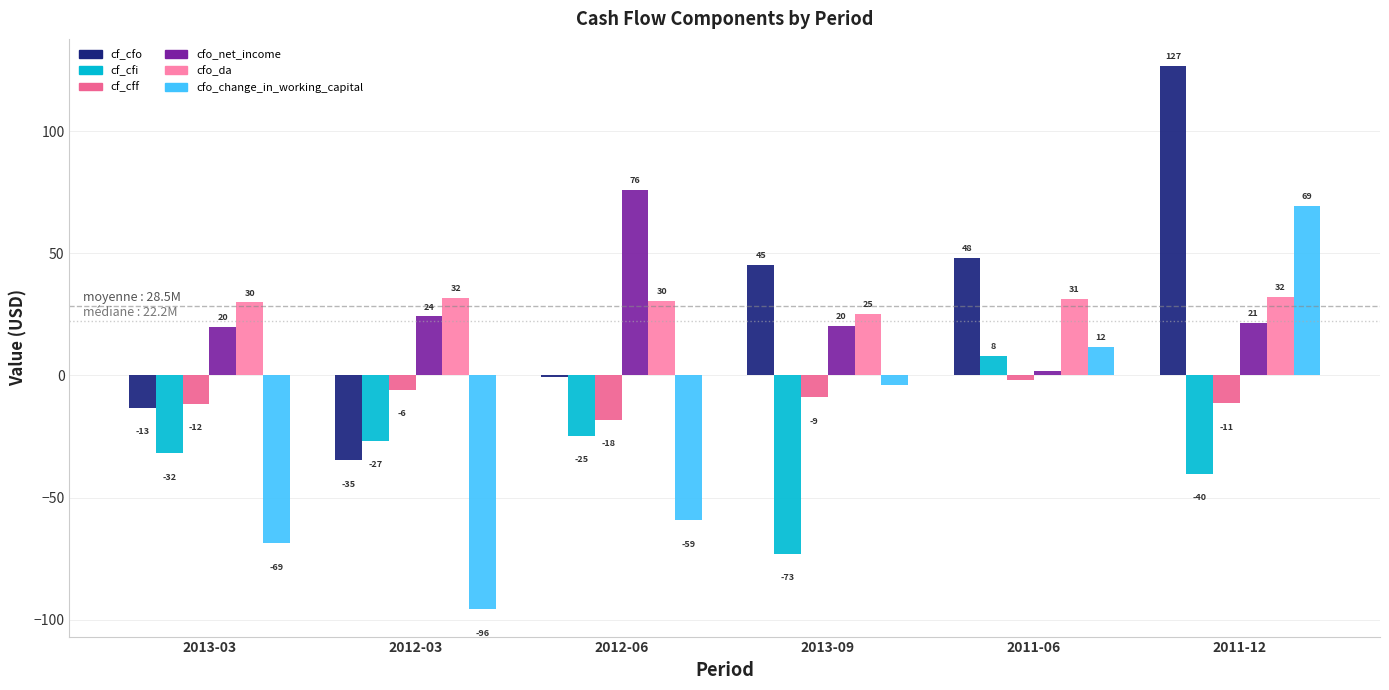

Rank the categories by cfo_da value from highest to lowest.

2011-12, 2012-03, 2011-06, 2012-06, 2013-03, 2013-09